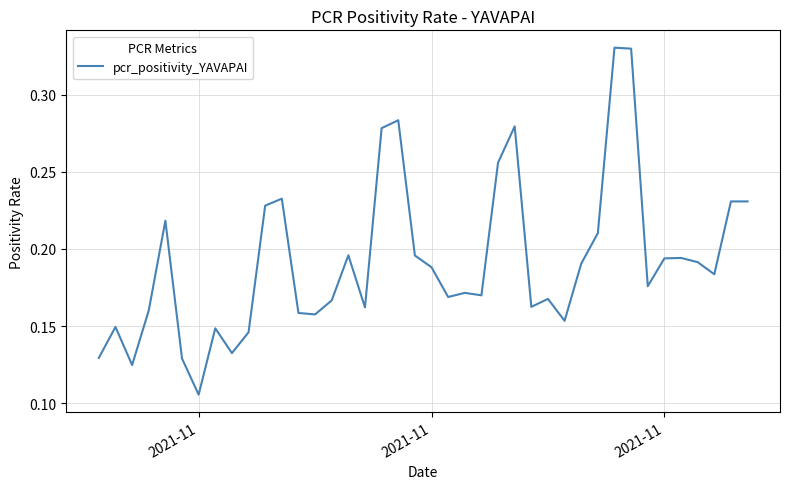

Does the chart display data point markers on the line(s)?

No